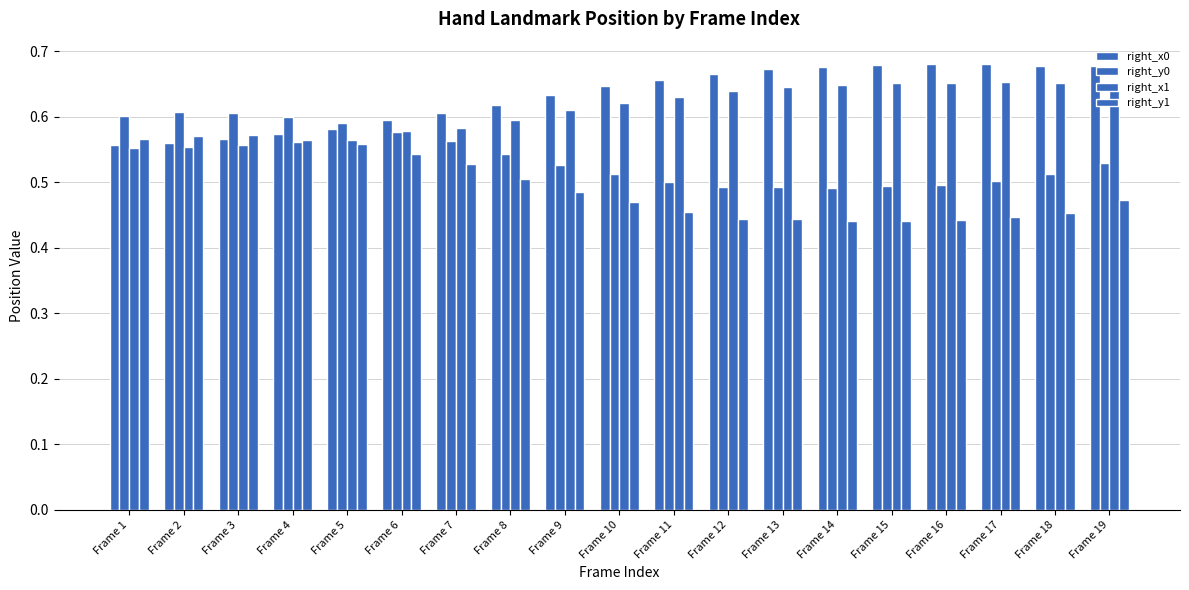

Count the number of categories in the chart.

19